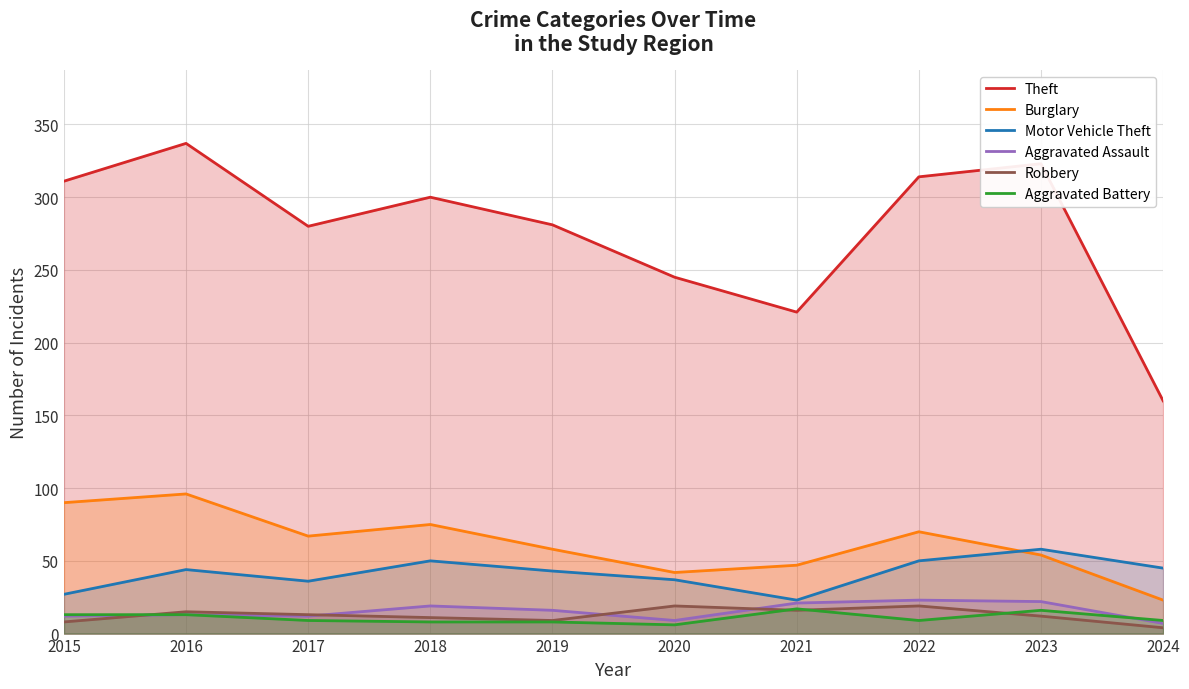

What is the lowest value of the Burglary series?

23